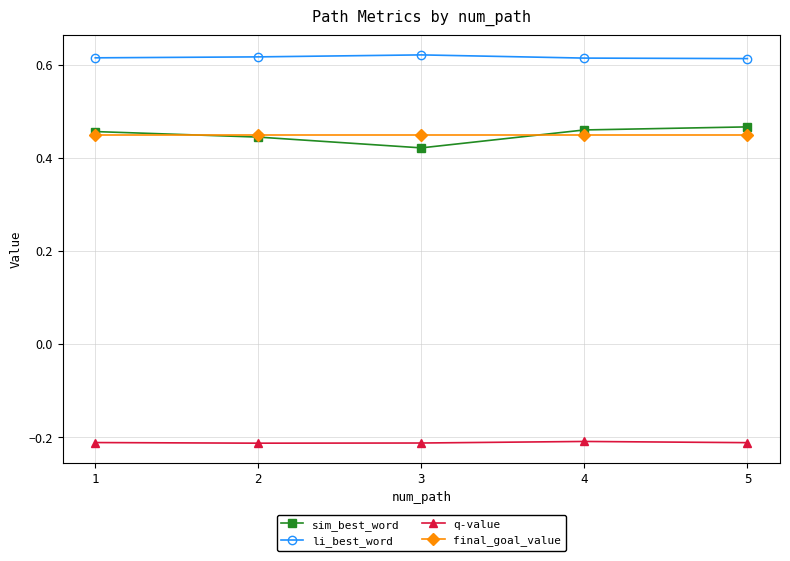

True or false: li_best_word has a value of 0.4 at 5.

False